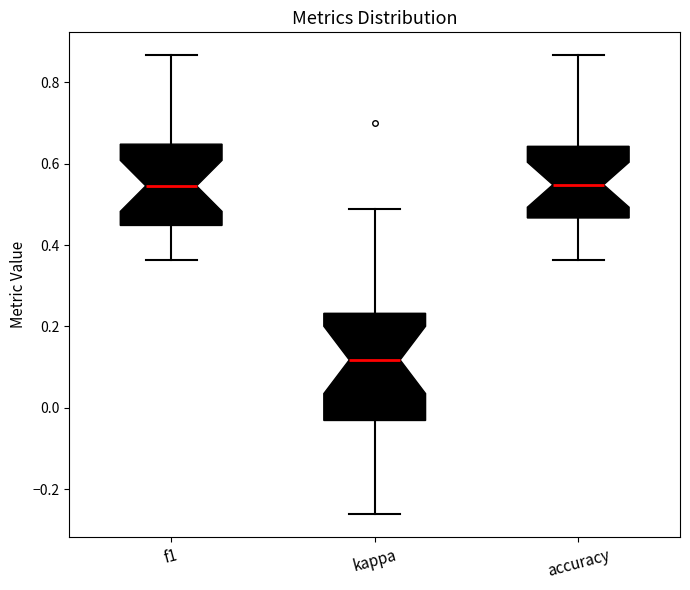

Reading left to right, transcribe this box plot: for each box, give where its median line is, the range the box spans, and where its two whiskers end, as read against the y-axis. The values are not printed on the chart, so give them approximately, as read against the axis.

f1: median 0.54, box 0.44 to 0.64, whiskers 0.36 to 0.86
kappa: median 0.12, box -0.04 to 0.24, whiskers -0.26 to 0.48
accuracy: median 0.54, box 0.46 to 0.64, whiskers 0.36 to 0.86